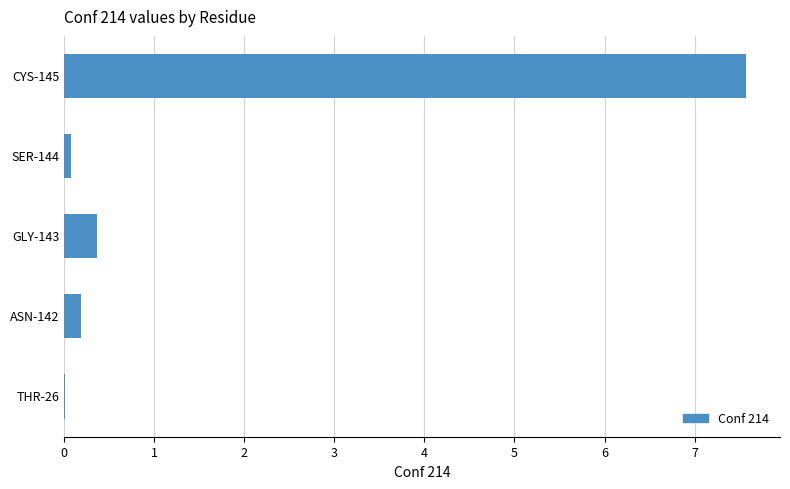

What is the sum of the values at GLY-143 and CYS-145?

7.9